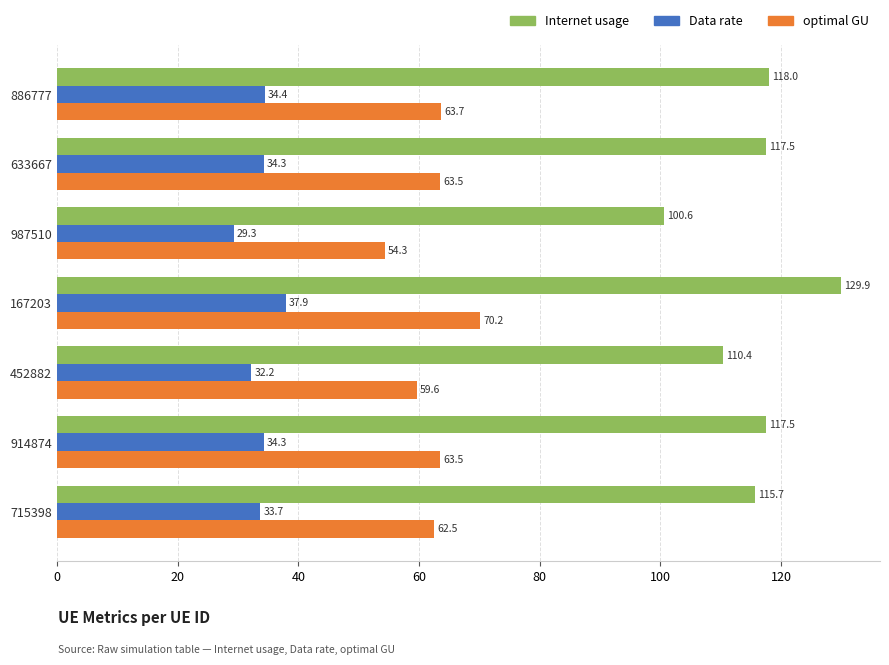

True or false: Internet usage has a value of 117.5 at 633667.

True